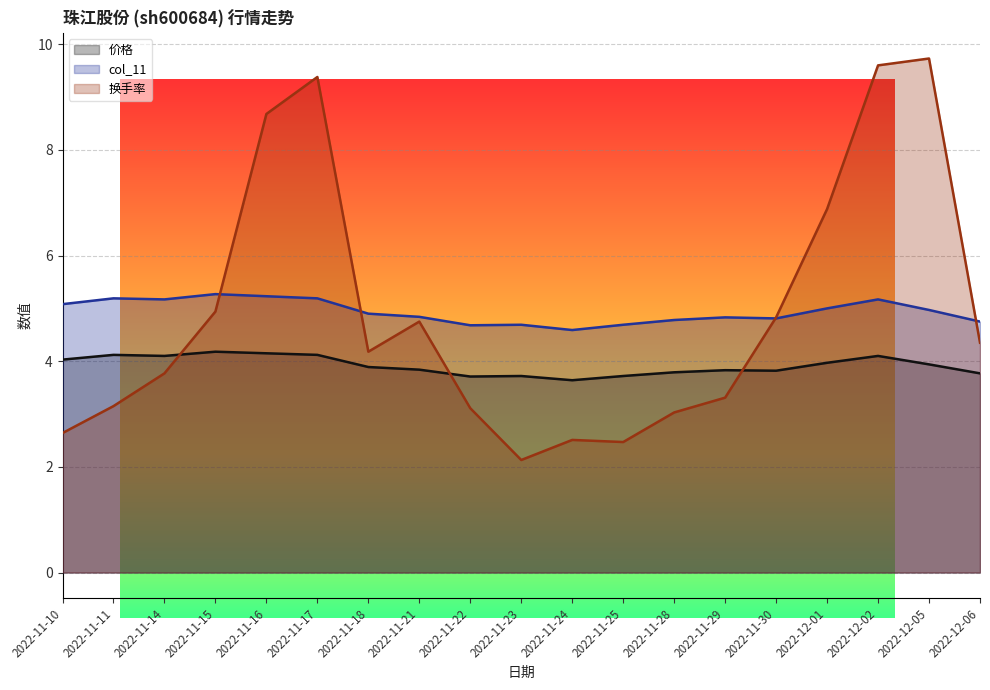

What is the spread (max minus min) of values at 2022-11-17?

5.3